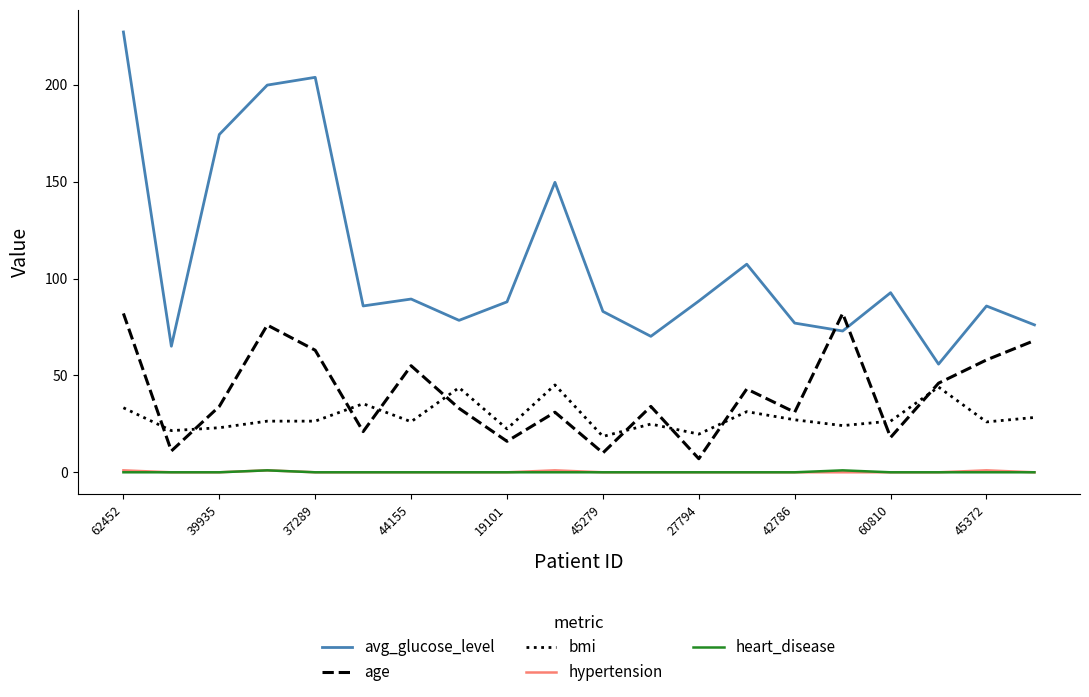

Which series has the widest spread of values?

avg_glucose_level